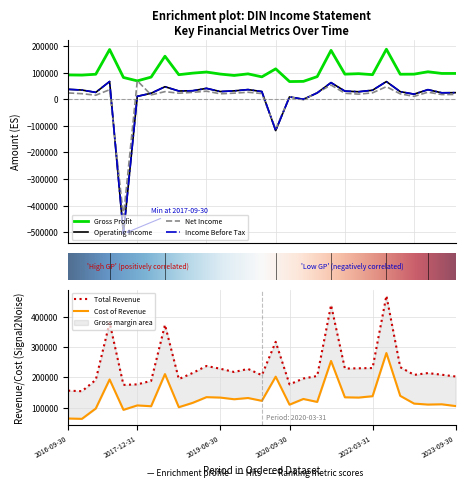

What is the minimum value for Gross Profit?

66700